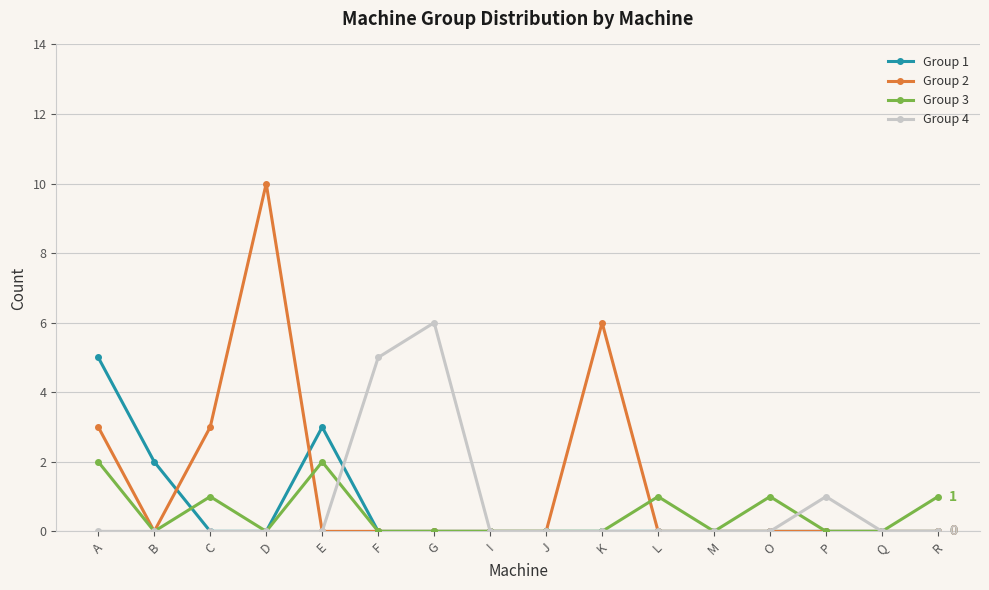

Count the number of categories in the chart.

16